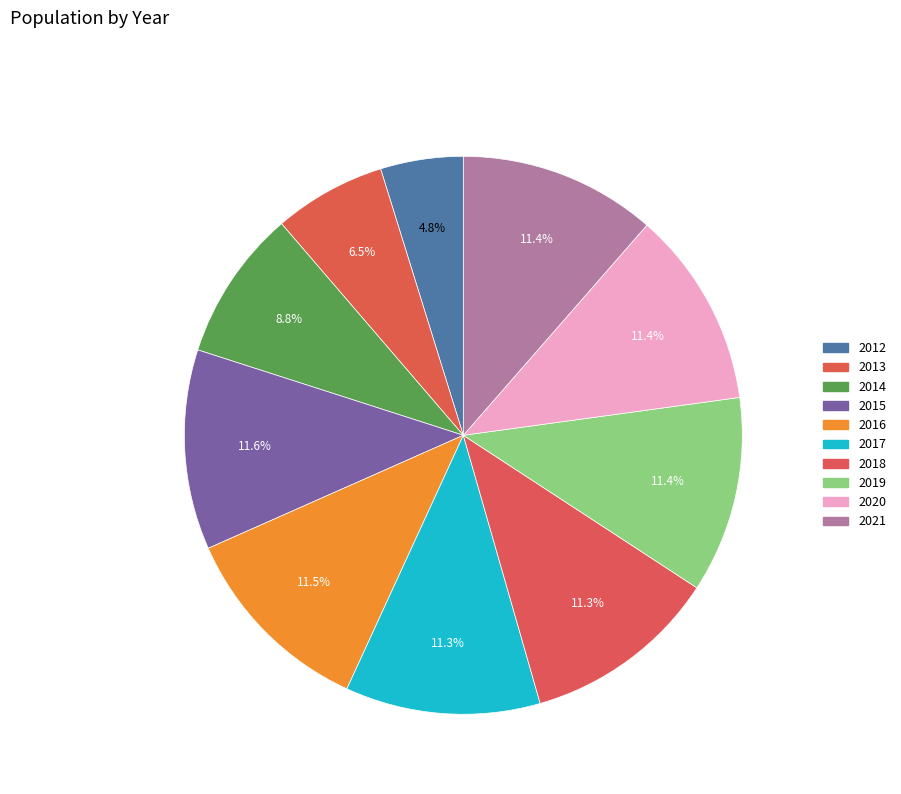

How many segments does this pie chart have?

10